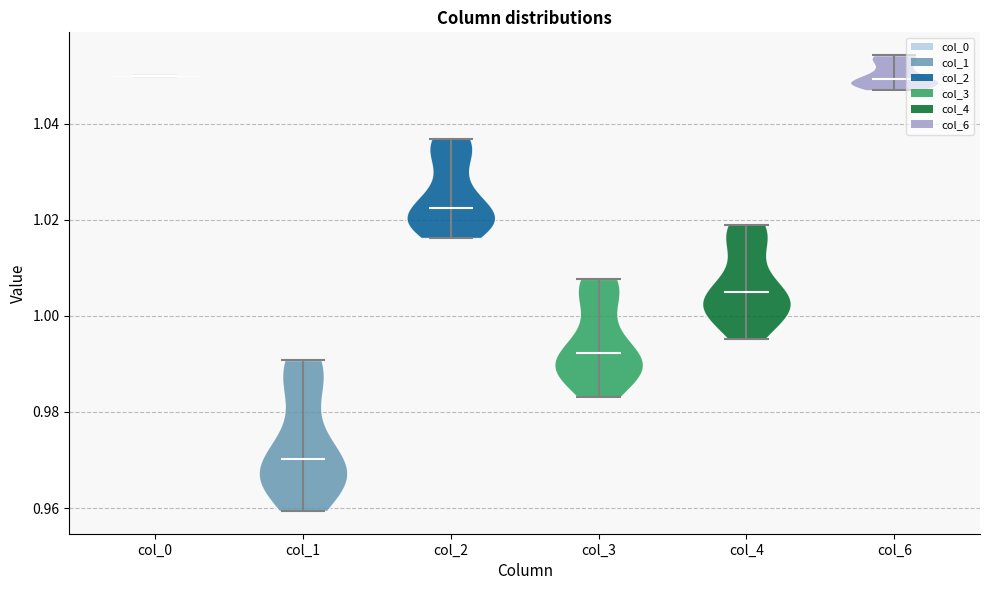

Where does the median line of the violin for col_3 sit on the y-axis? The values are not printed on the chart, so give them approximately, as read against the axis.

0.992